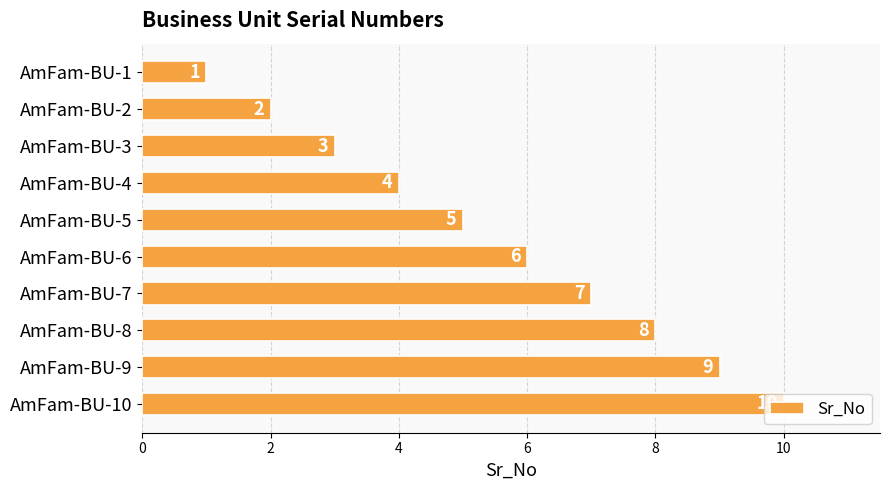

What is the sum of the values at AmFam-BU-4 and AmFam-BU-3?

7